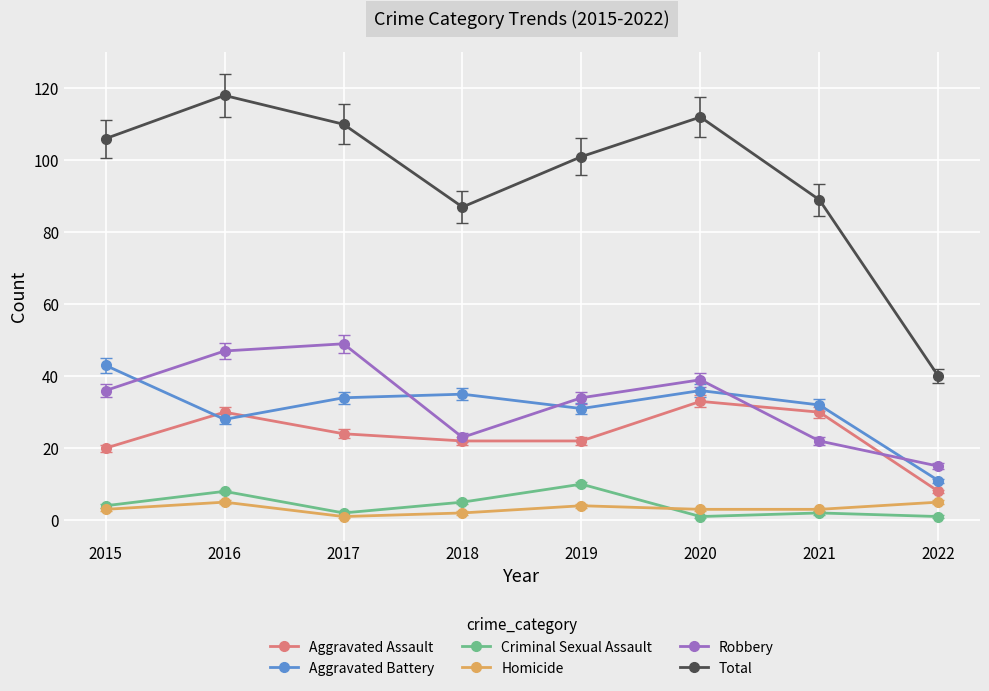

What is the difference between the maximum and minimum values in the Aggravated Battery series?

32